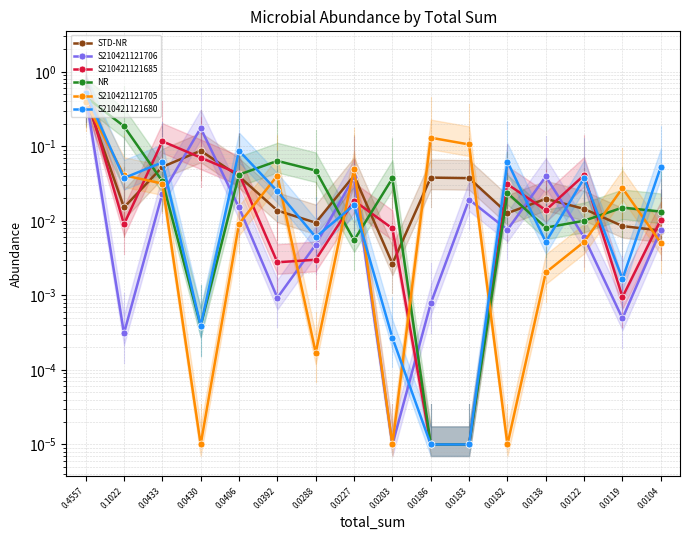

Rank the categories by NR value from lowest to highest.

0.0186, 0.0183, 0.0430, 0.0227, 0.0138, 0.0122, 0.0104, 0.0119, 0.0182, 0.0433, 0.0203, 0.0406, 0.0288, 0.0392, 0.1022, 0.4557